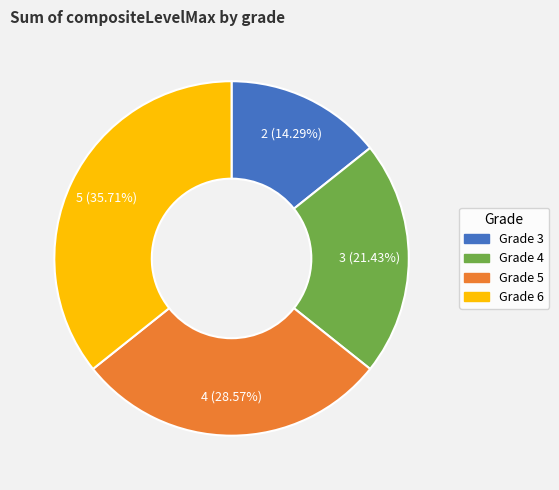

Is there a majority slice in this chart?

No